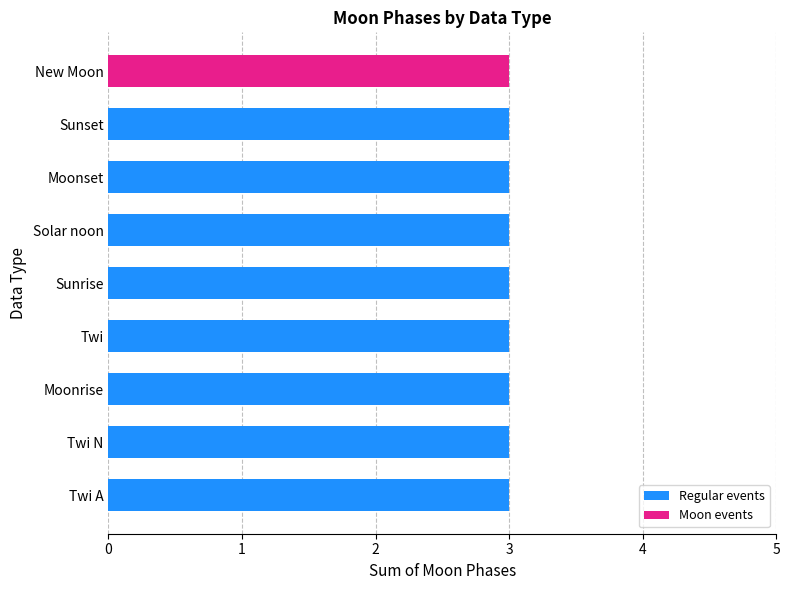

Does the chart contain any negative values?

No